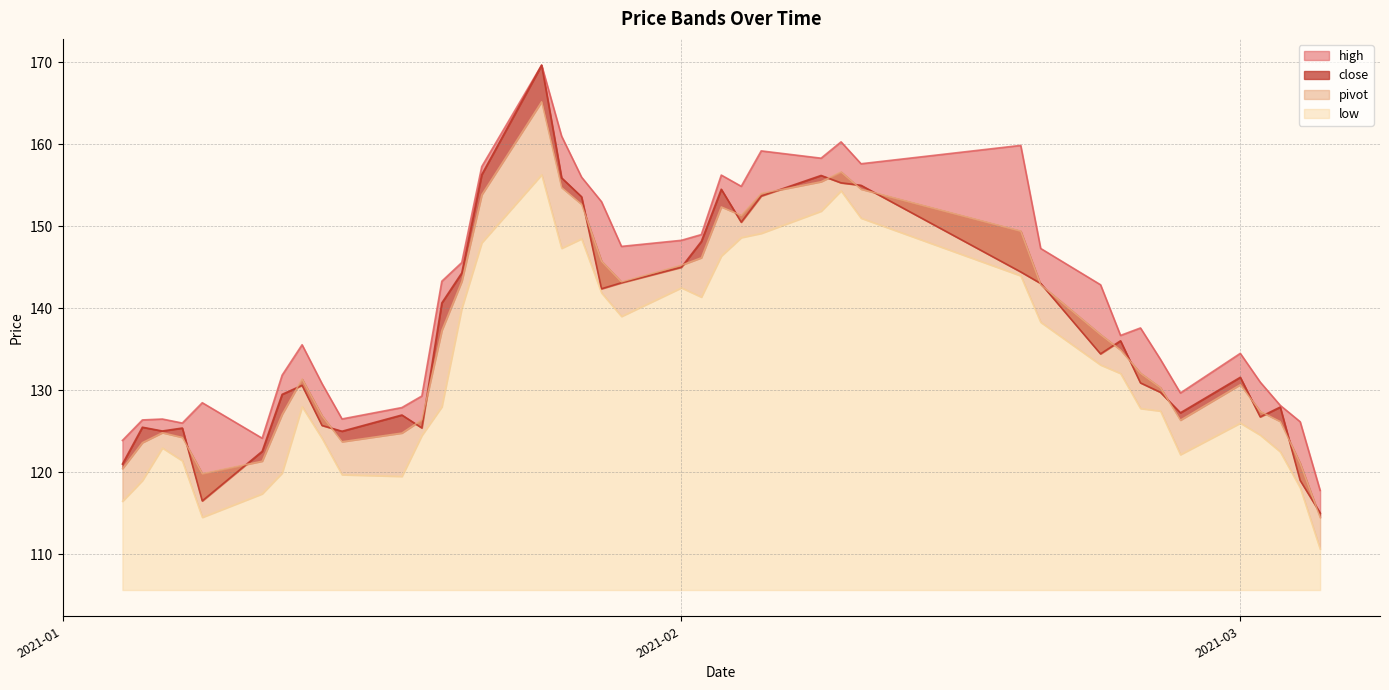

What is the minimum value for pivot?

114.5